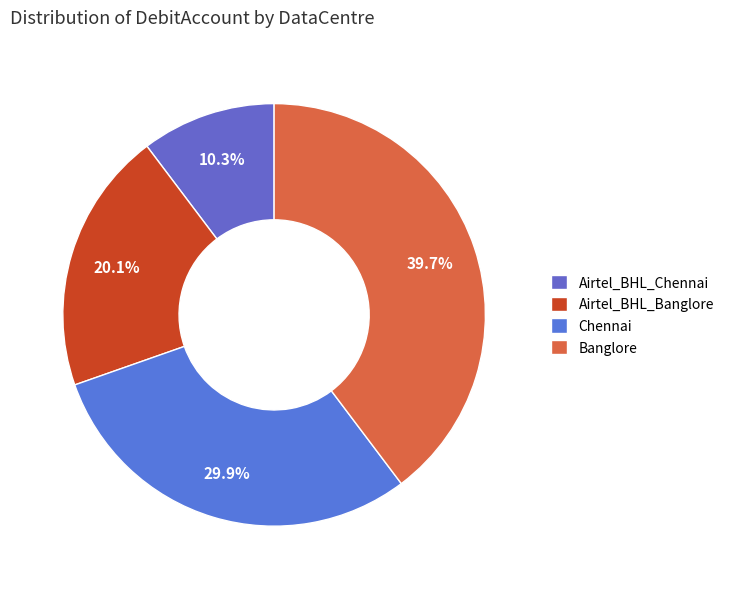

True or false: Banglore accounts for 50% of the total.

False